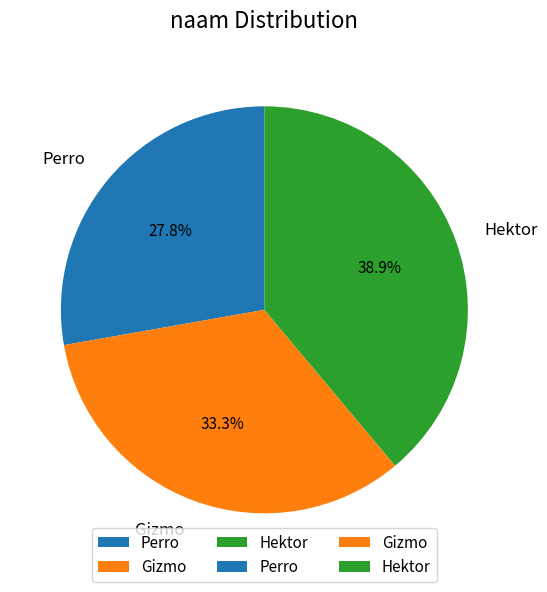

How many segments does this pie chart have?

3